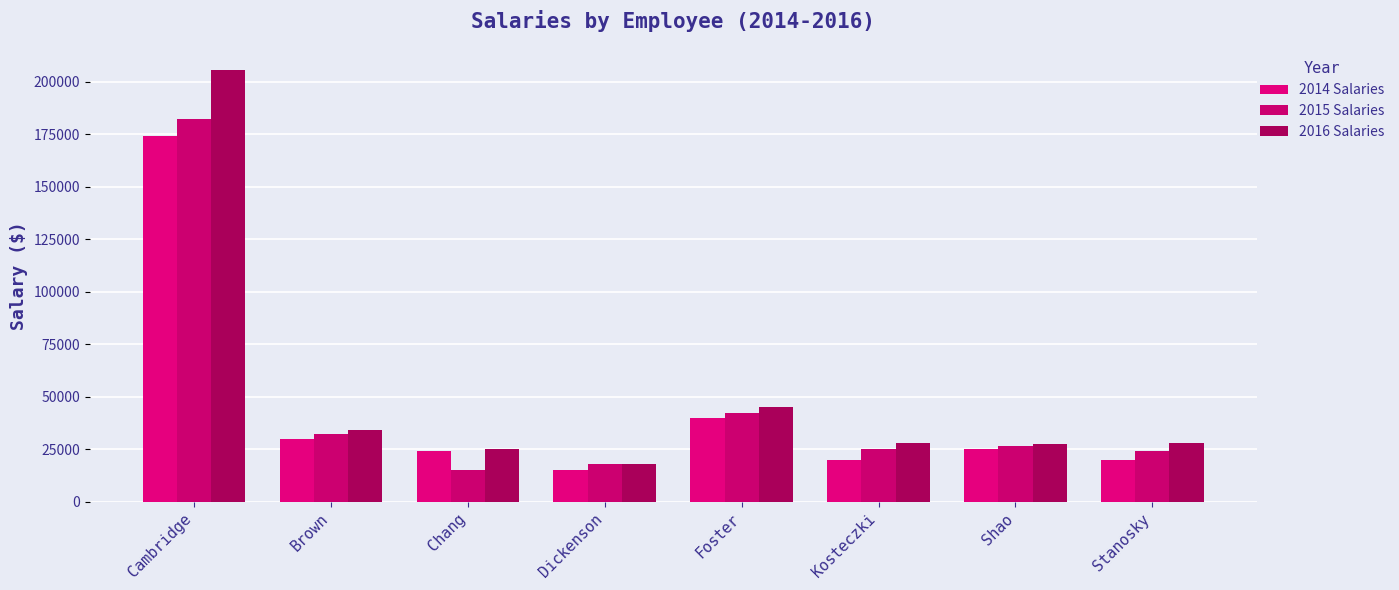

How many groups of bars are there?

8